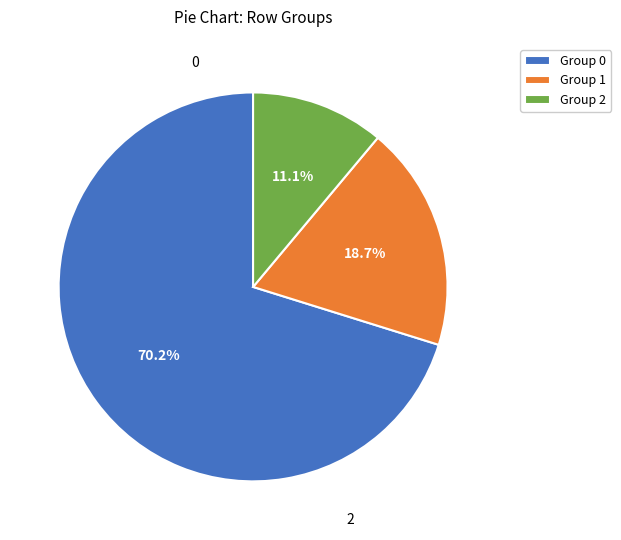

To the nearest percent, what is the difference between the largest and smallest slice percentages?

59%